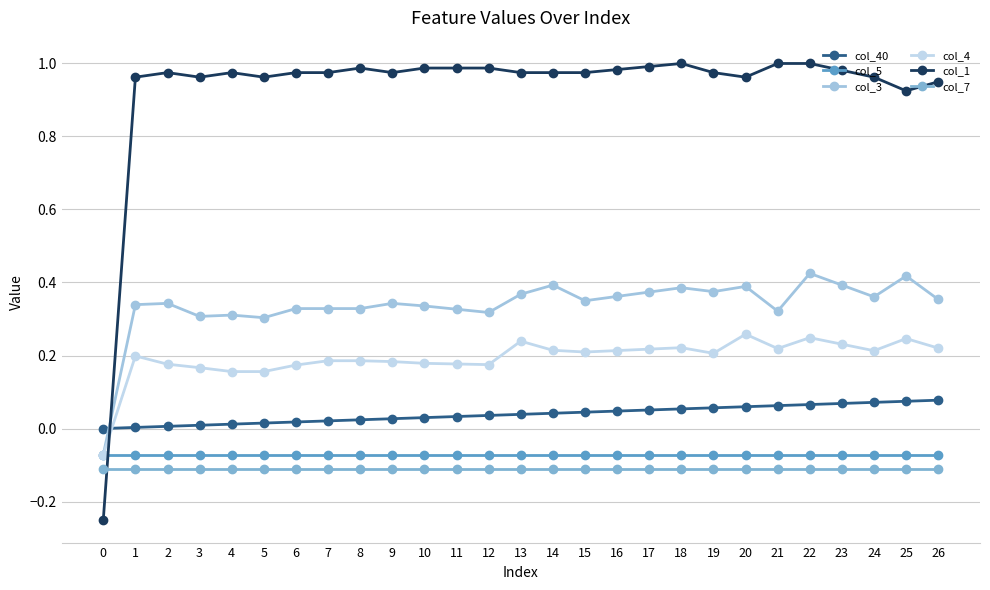

Which series has the largest range (max minus min)?

col_1